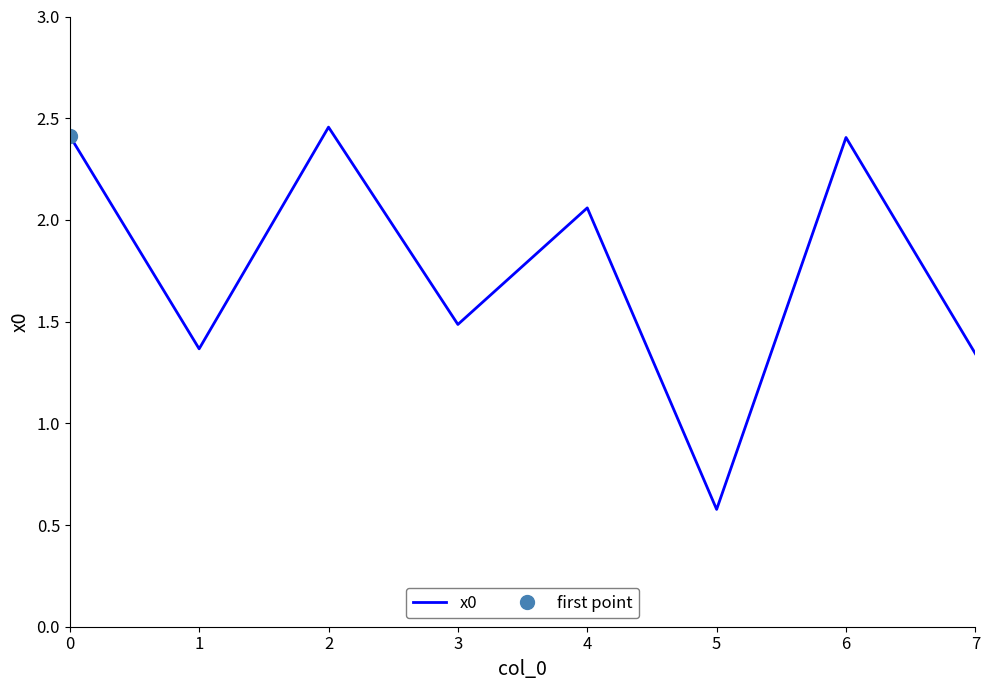

Does the chart have visible grid lines?

No